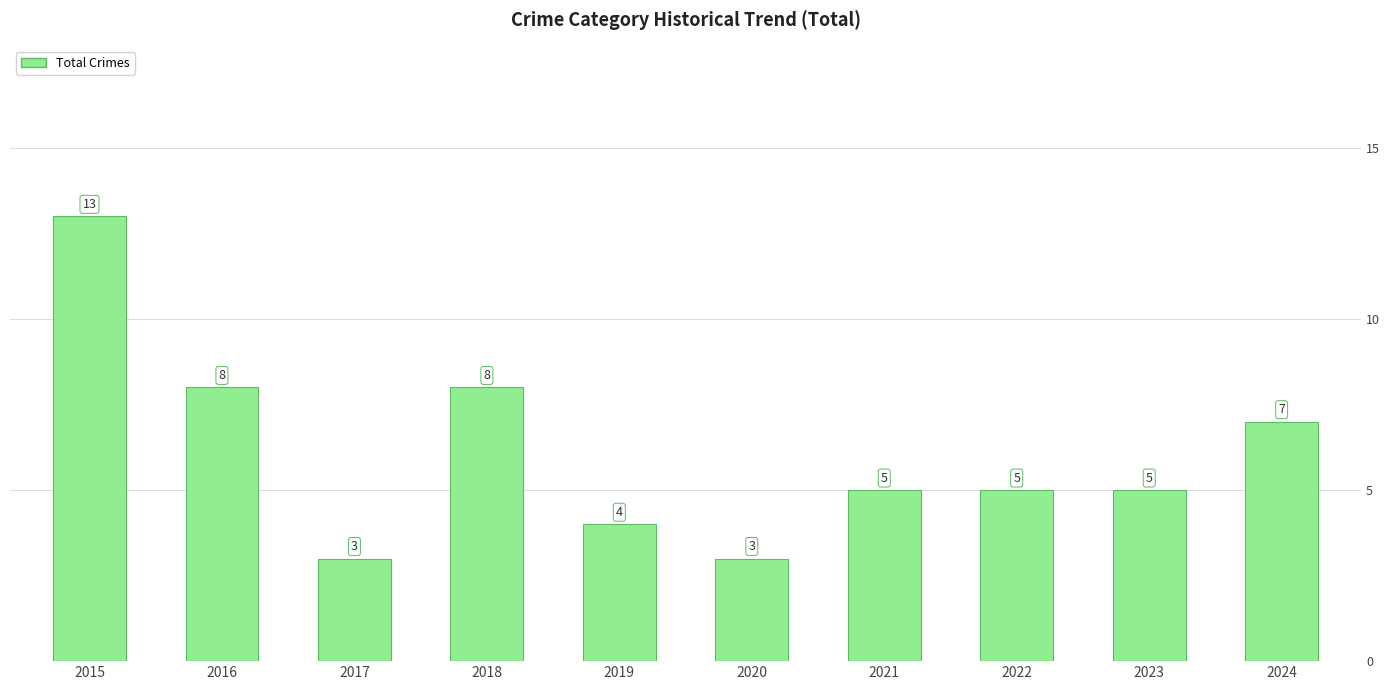

Reading left to right, extract all data points from this chart.

13	8	3	8	4	3	5	5	5	7